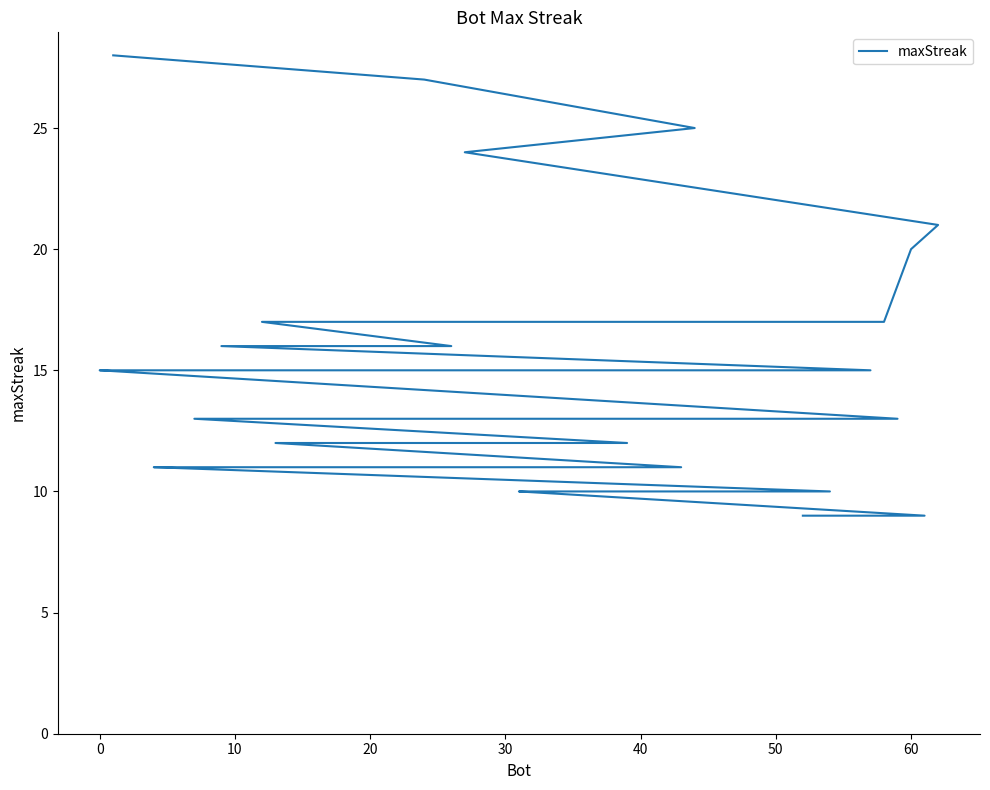

What is the difference between the maximum and second lowest values?

19